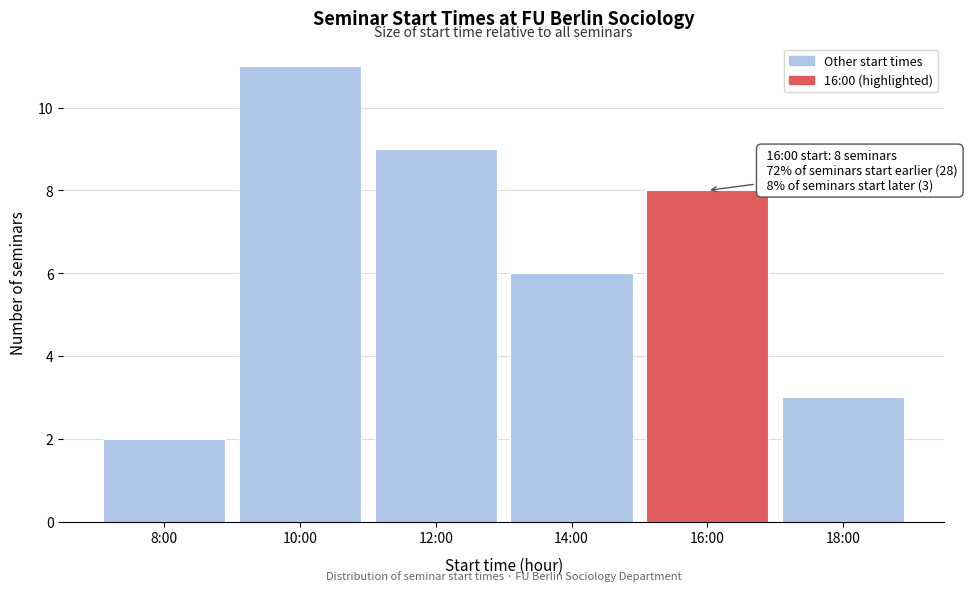

Reading right to left, transcribe all the data shown in this chart.

18:00=3	16:00=8	14:00=6	12:00=9	10:00=11	8:00=2